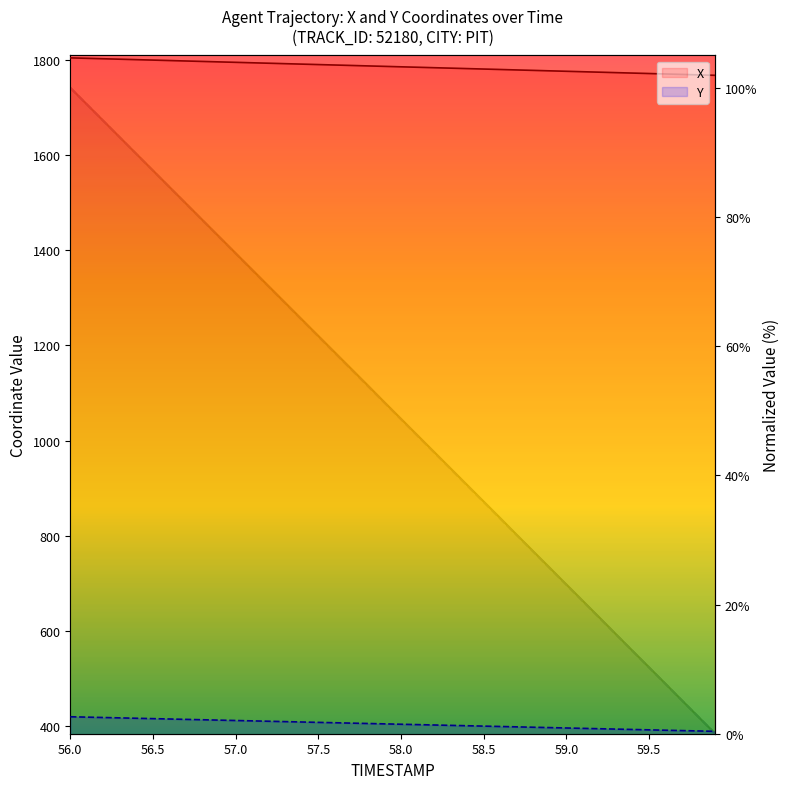

List the series in order of their peak value, highest first.

X, Y